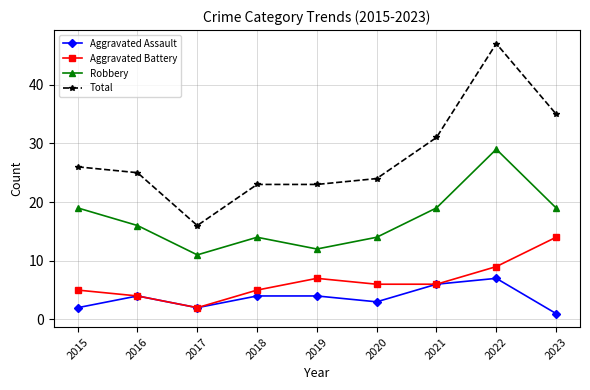

True or false: Total has more than 2 points higher than both neighbors.

False